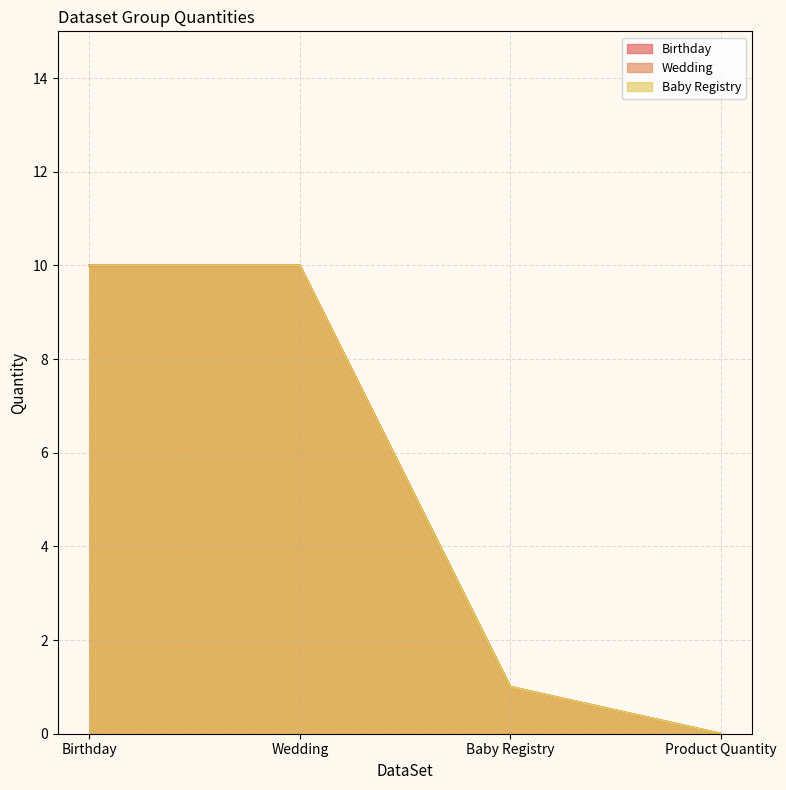

At which label does Baby Registry reach its minimum?

Product Quantity